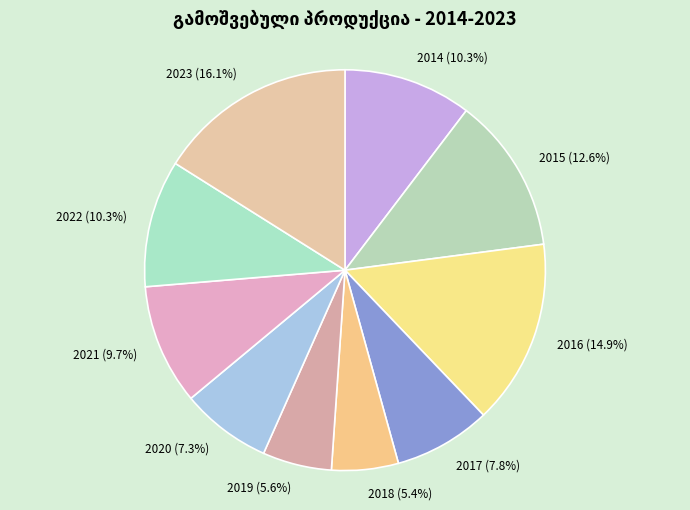

What is the largest slice in the pie chart?

2023